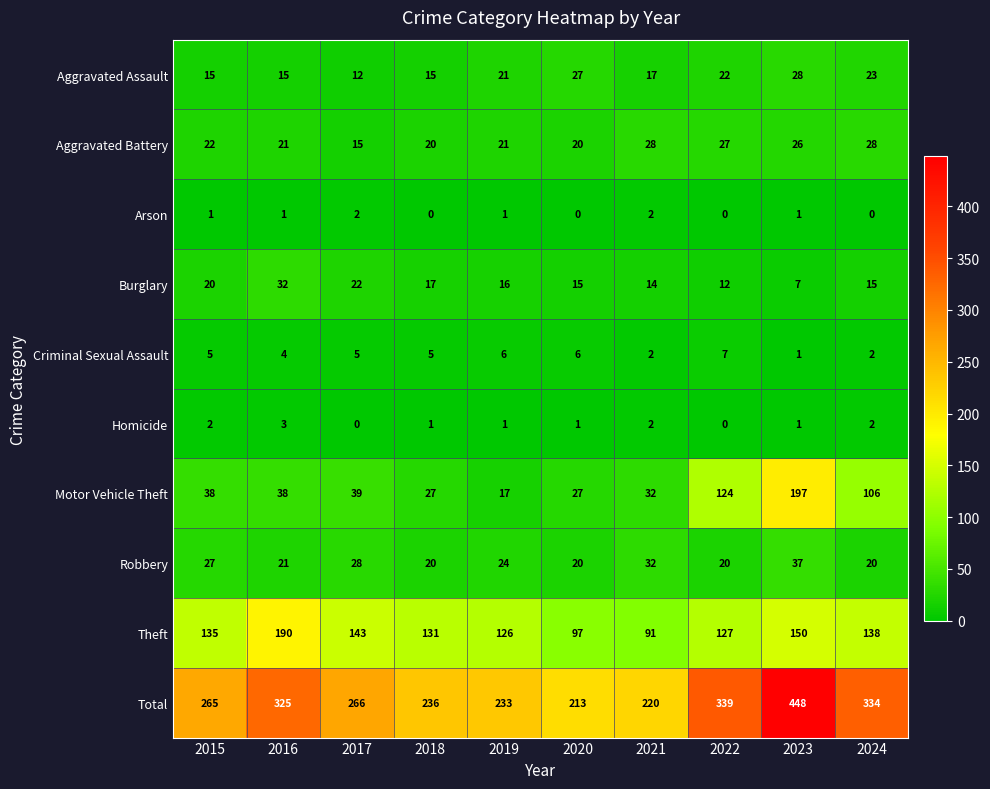

At which label does Total first exceed 266?

2016